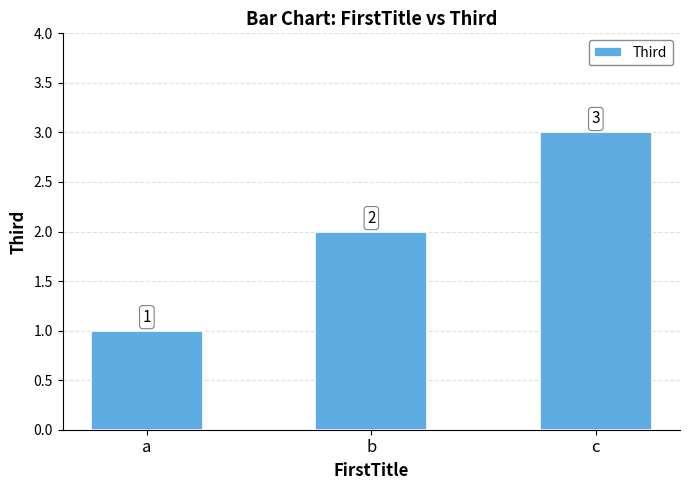

Between b and c, which is larger?

c